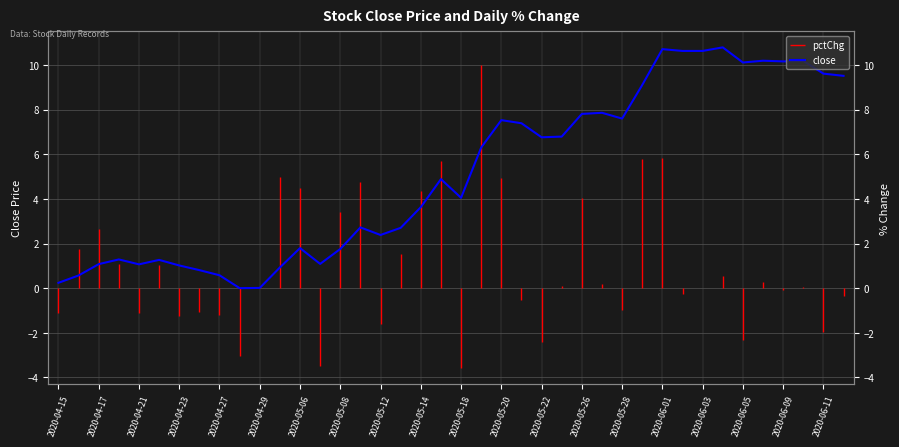

Which label corresponds to the smallest value in the chart?

2020-04-28